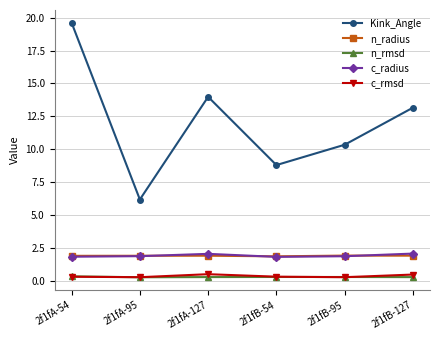

What is the maximum value shown in the chart?

19.6